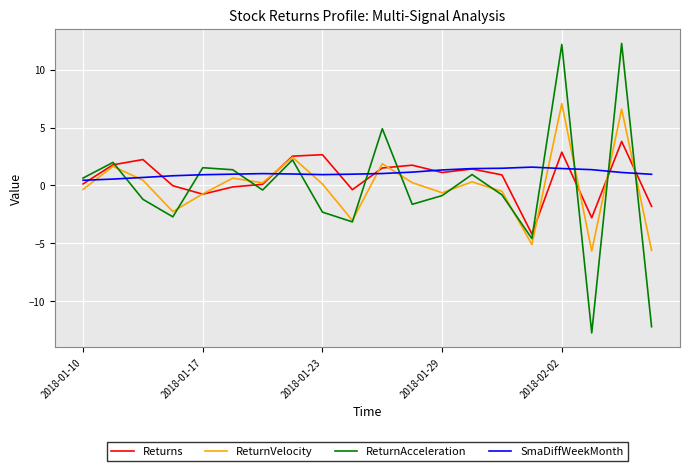

List the series in order of their peak value, highest first.

ReturnAcceleration, ReturnVelocity, Returns, SmaDiffWeekMonth